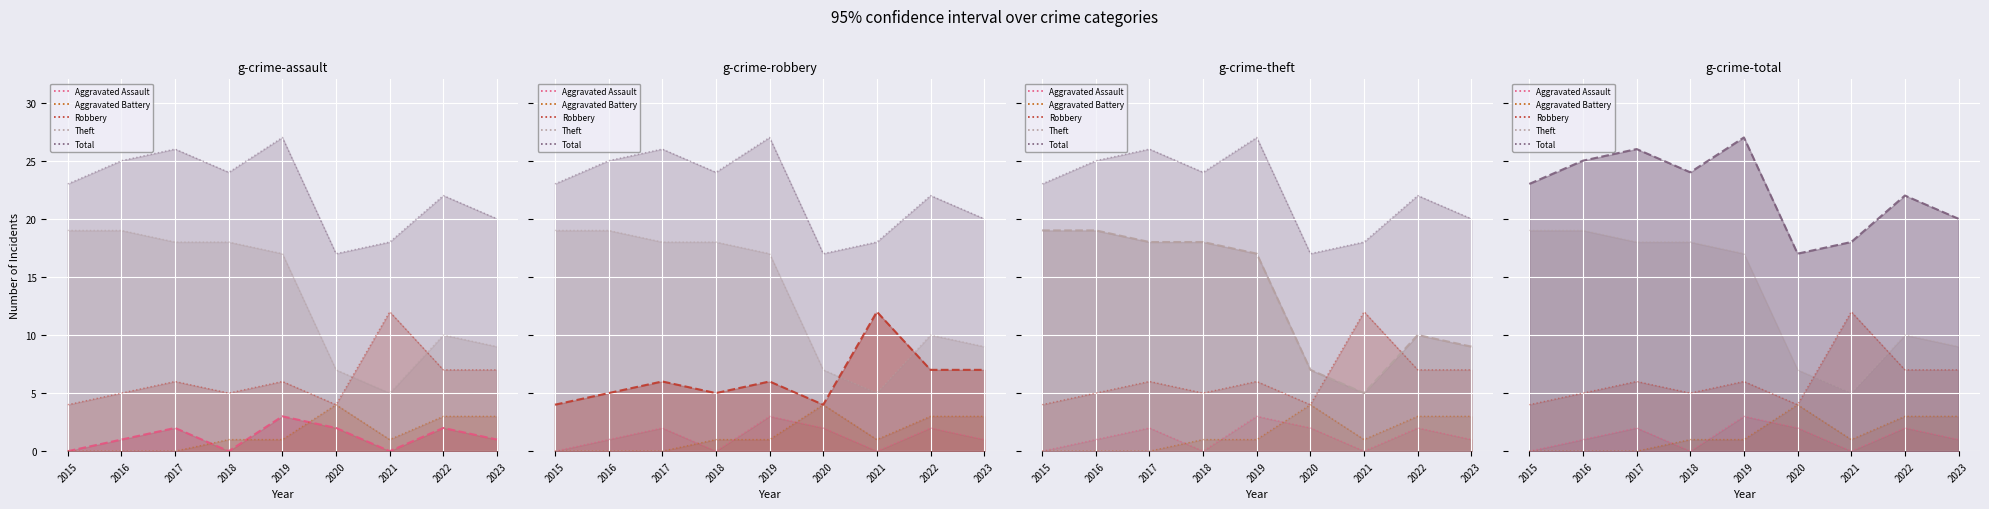

True or false: Aggravated Assault and Robbery cross at least once.

False